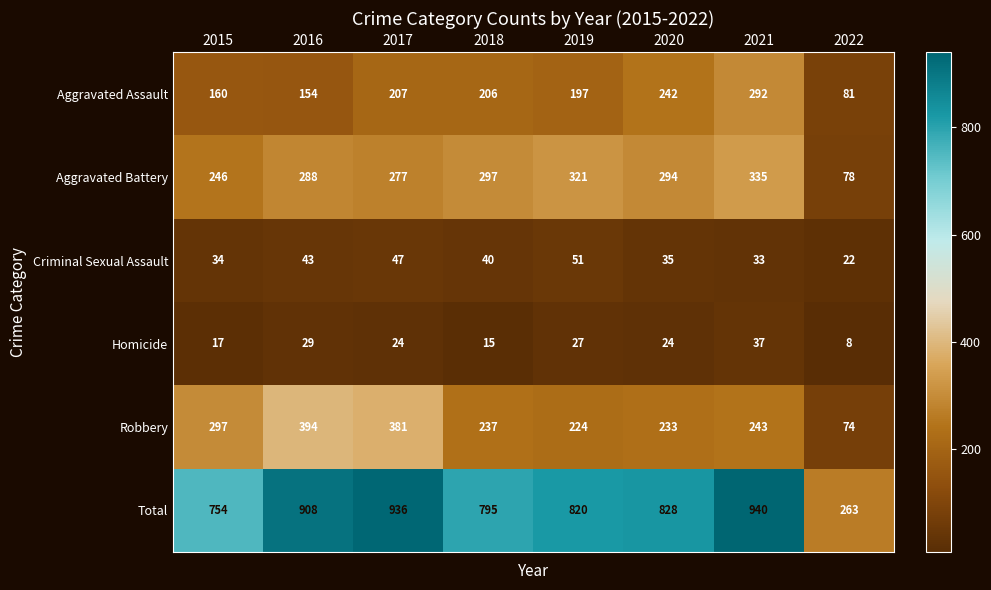

Where is Aggravated Assault nearest to the value 186?

2019